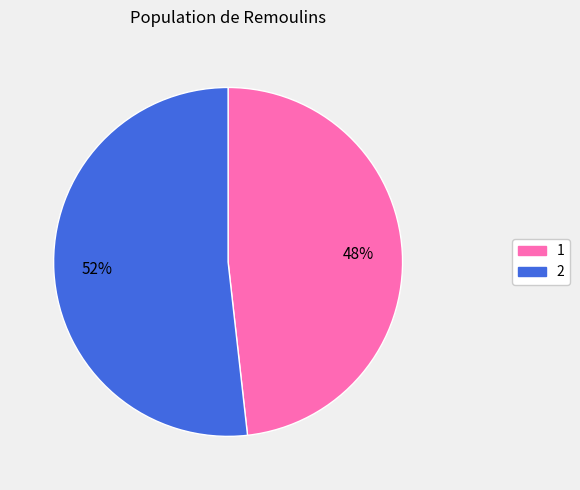

Do 2 and 1 together represent more than half of the pie?

Yes